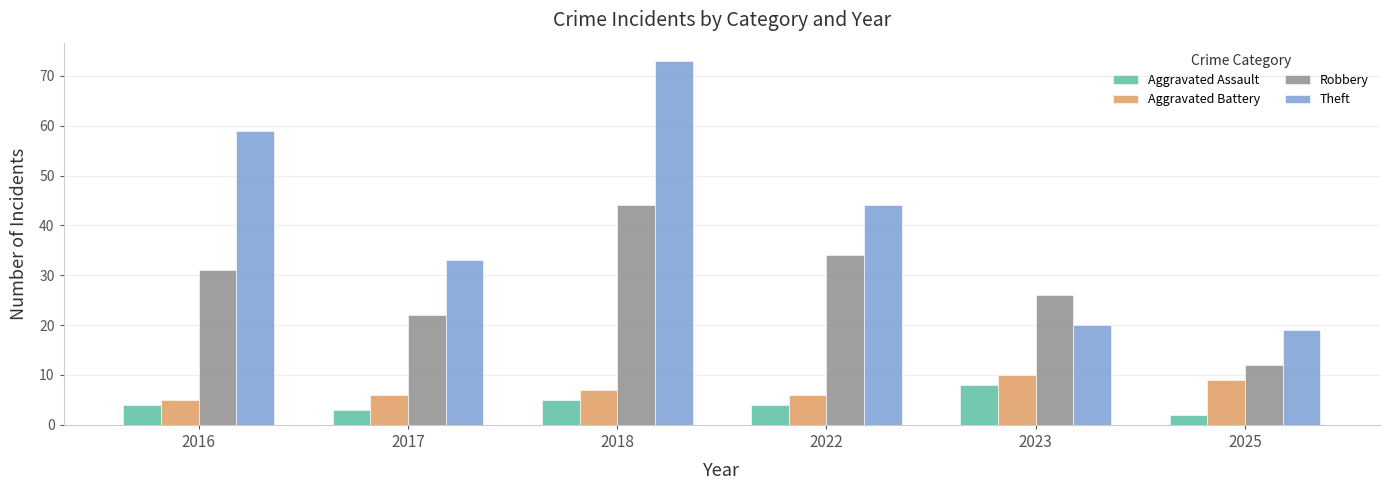

The value of Theft at 2016 is 59. True or false?

True